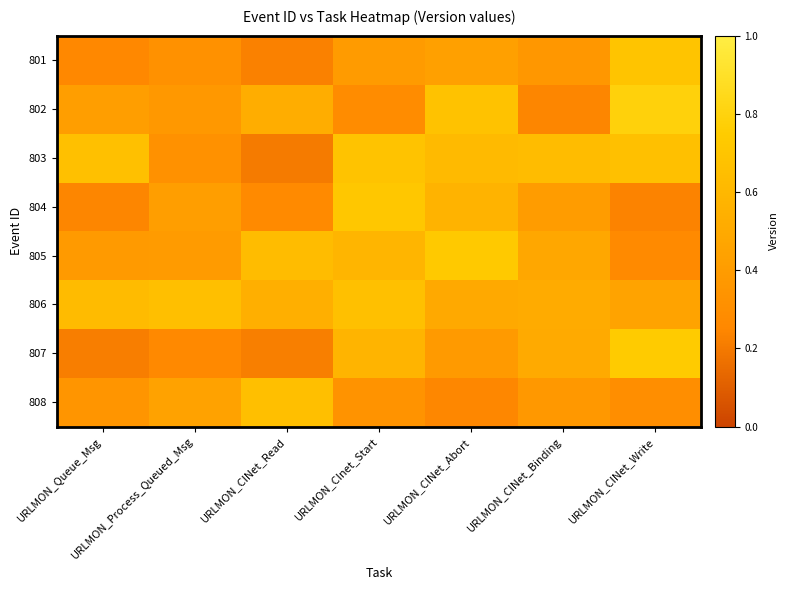

Which series changed the most between URLMON_CINet_Read and URLMON_CINet_Write?

807